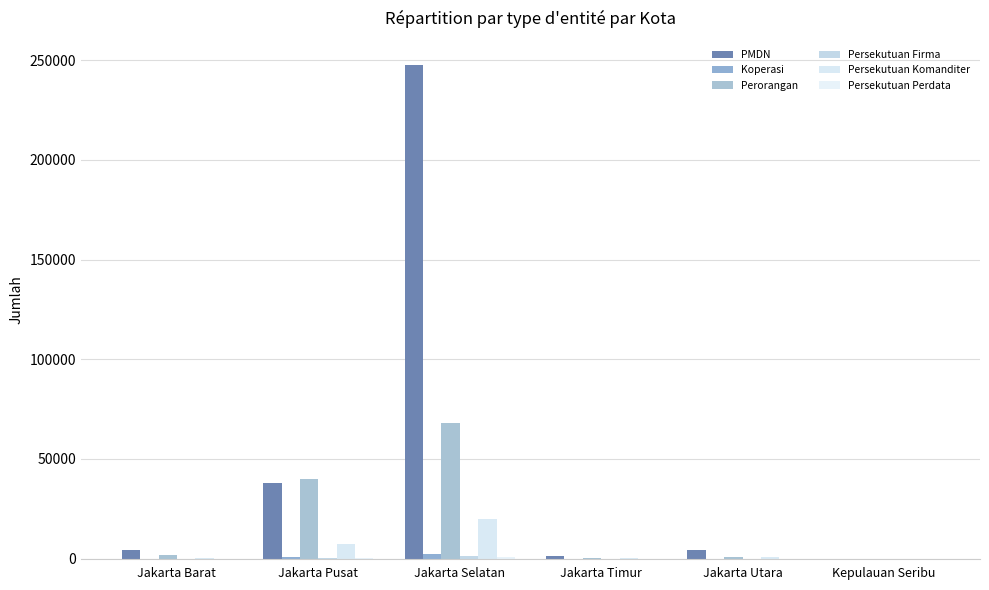

At how many categories does at least one series exceed 12378?

2